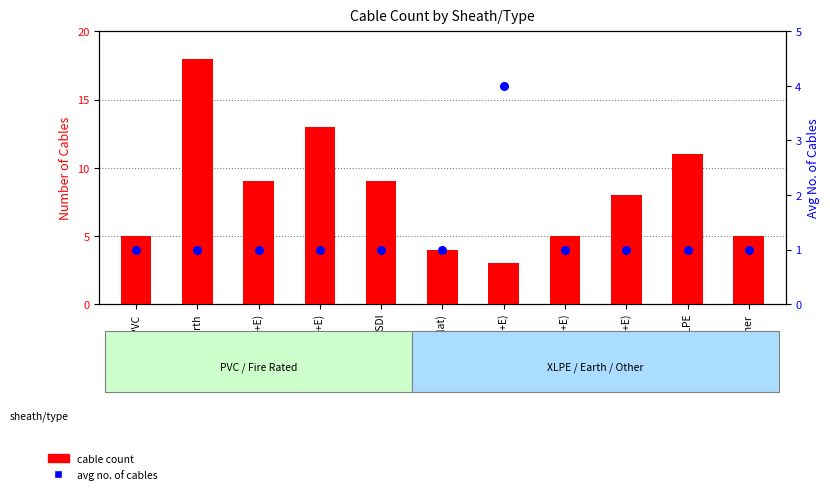

At which category is the sum across all series the highest?

Earth